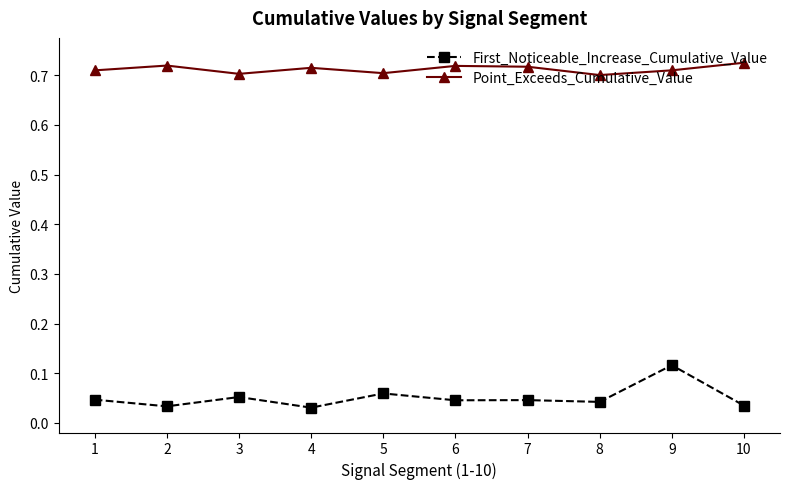

At 1, list the series in order from largest to smallest.

Point_Exceeds_Cumulative_Value, First_Noticeable_Increase_Cumulative_Value